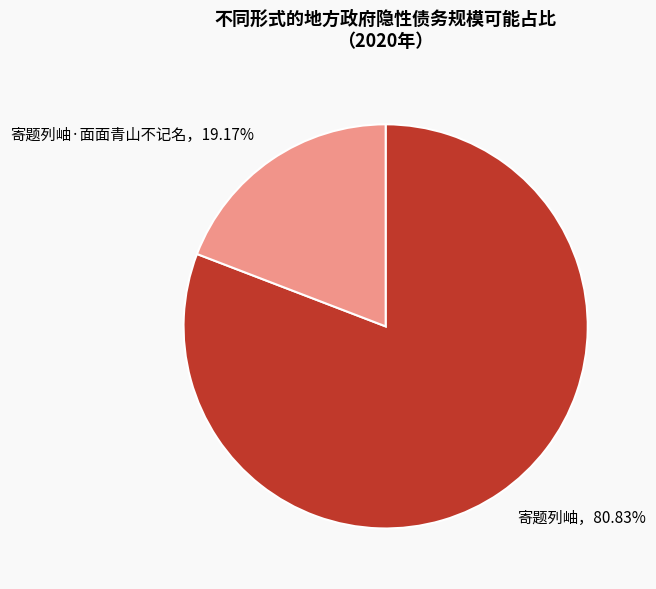

Does any single category account for the majority?

Yes